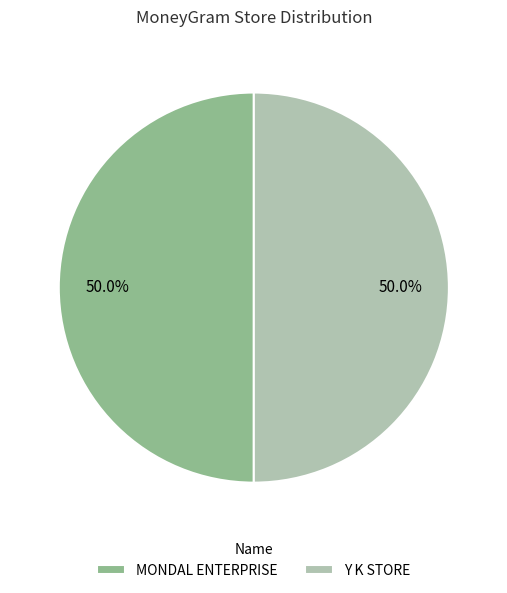

To the nearest percent, what portion does Y K STORE represent?

50%